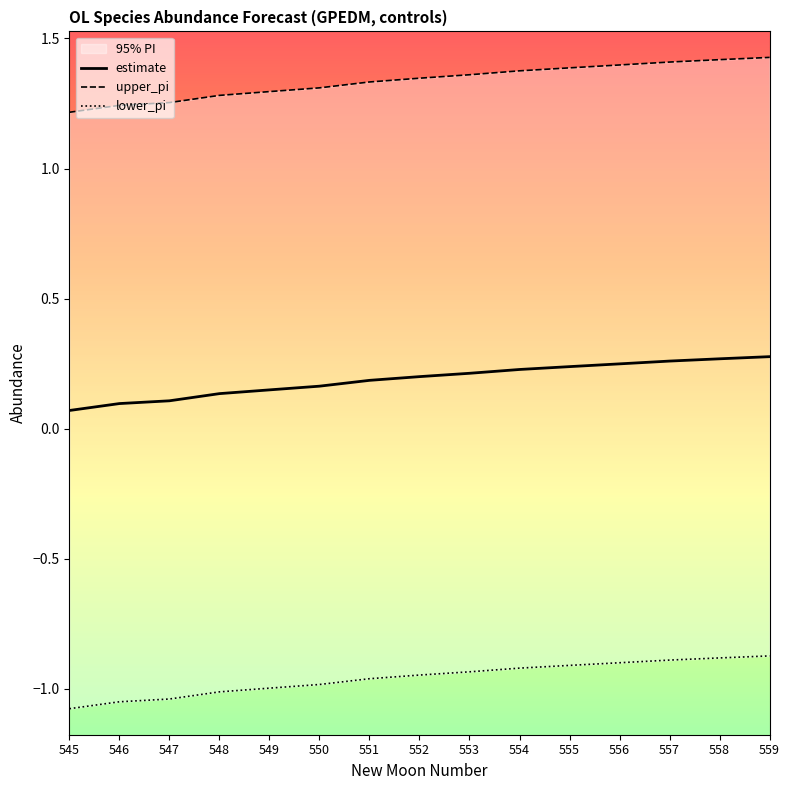

What is the difference between the second highest and second lowest values in the upper_pi series?

0.2